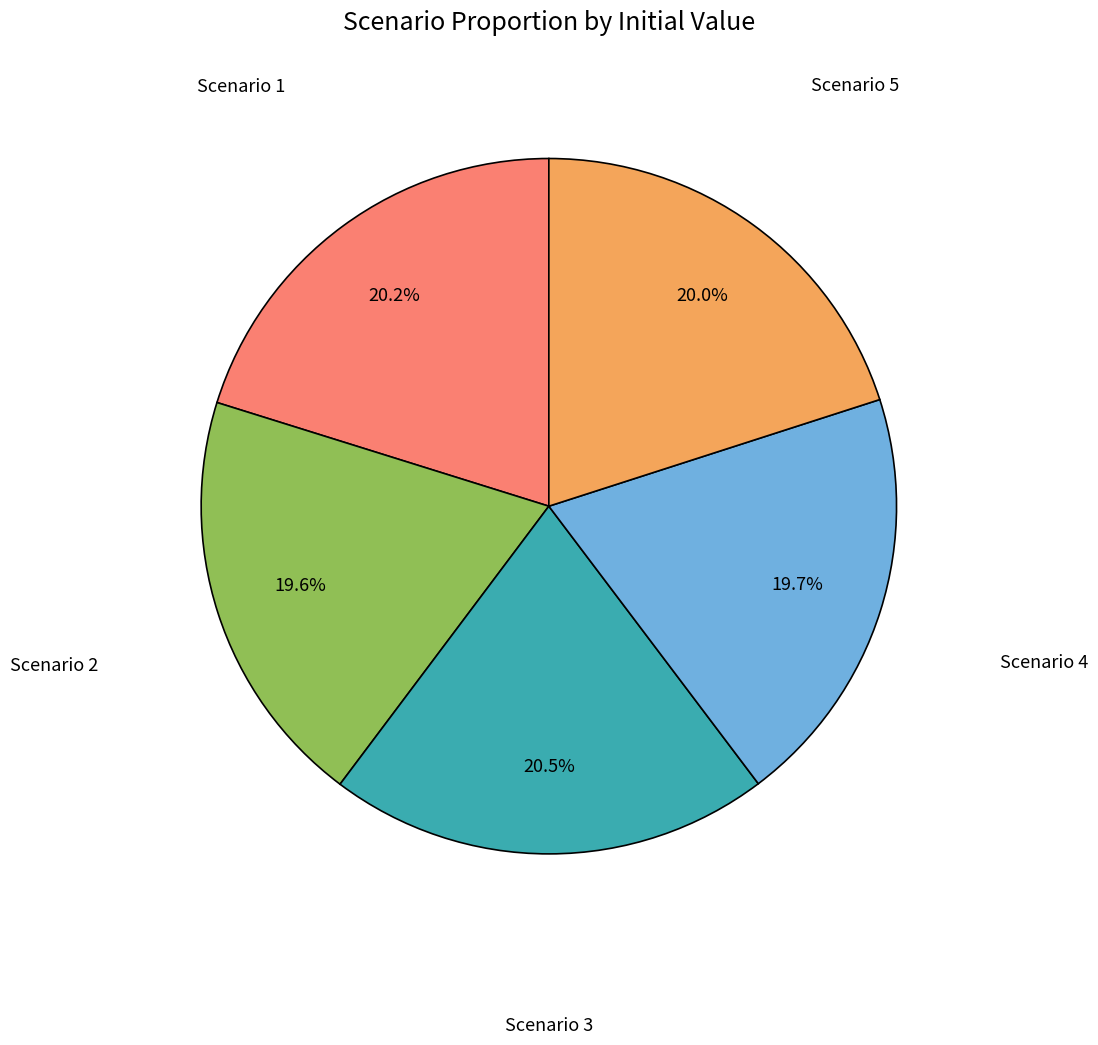

How many slices are in this pie chart?

5